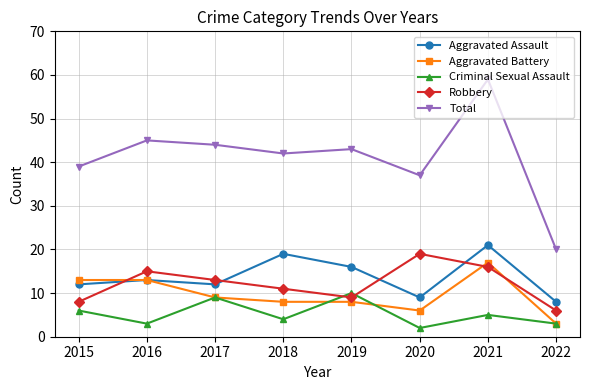

True or false: Criminal Sexual Assault and Aggravated Assault cross at least once.

False